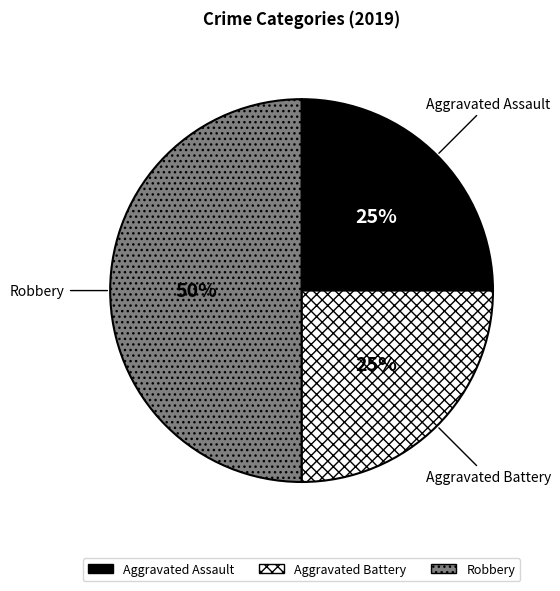

Between Aggravated Assault and Robbery, which is larger?

Robbery